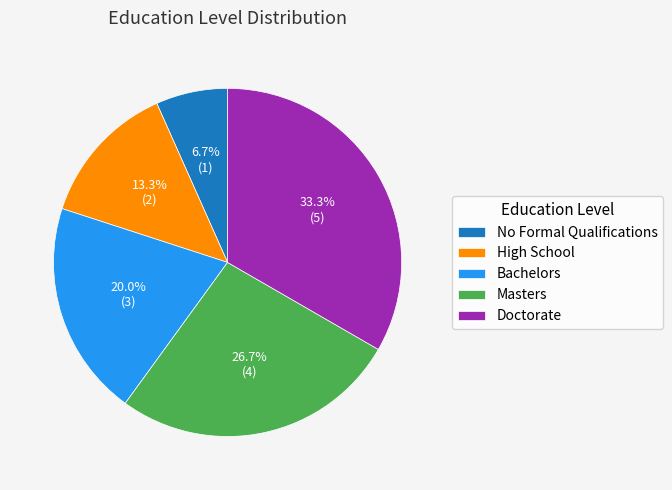

To the nearest percent, what is the combined percentage of Bachelors and High School?

33%